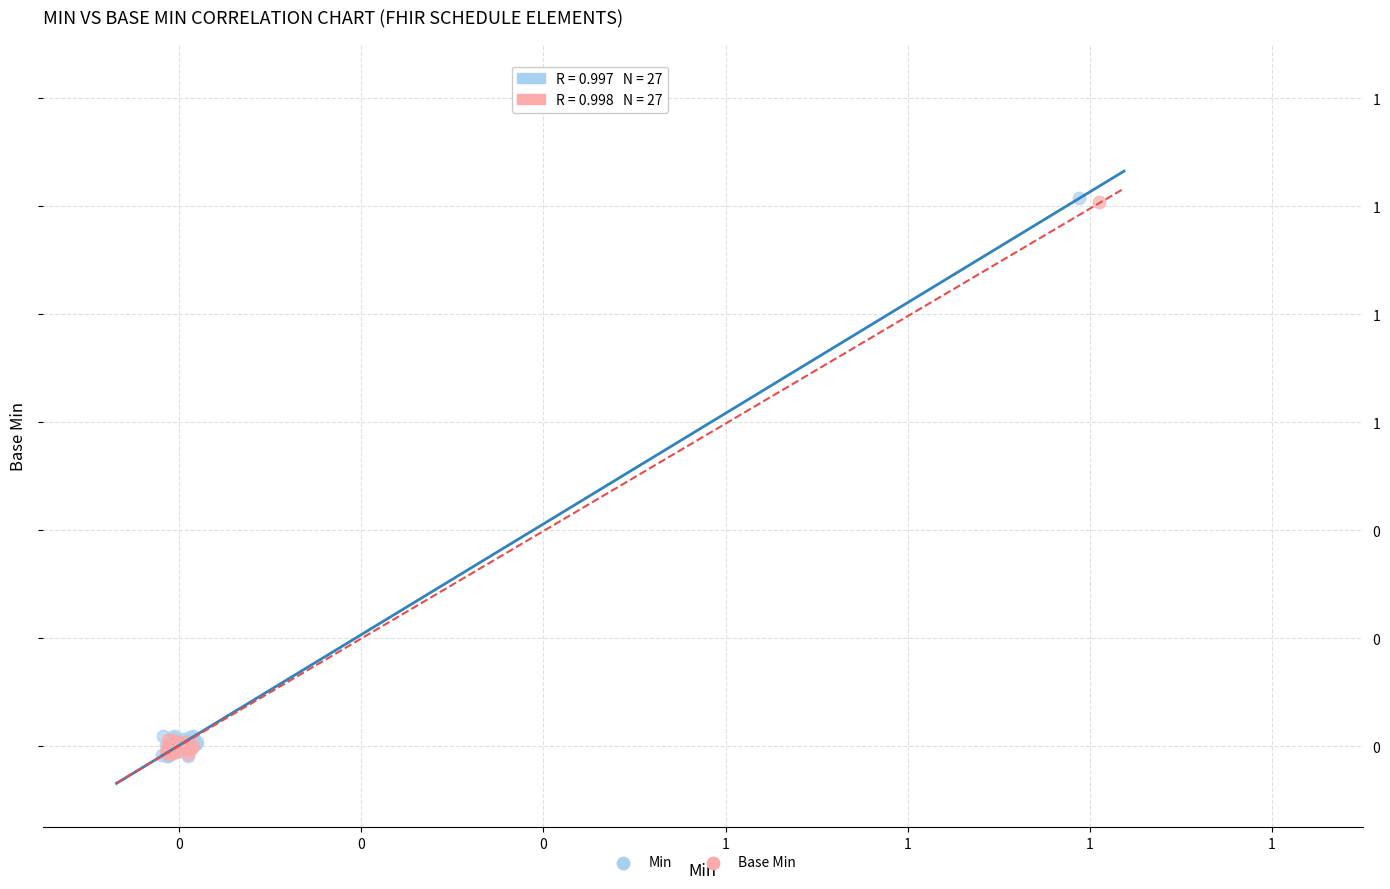

What are all the series names shown in the legend?

Min, Base Min